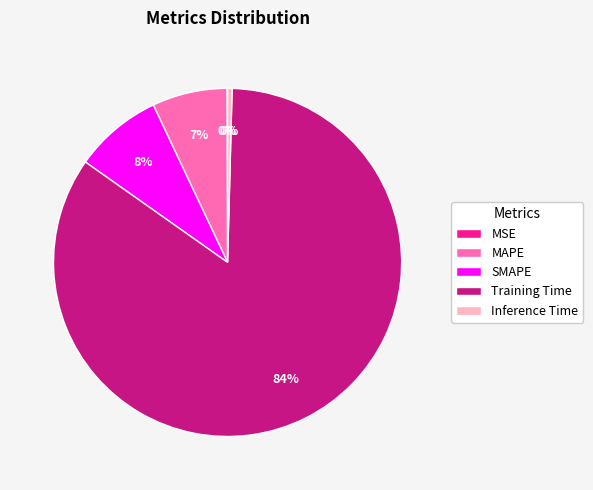

Which slice represents more than half of the pie?

Training Time